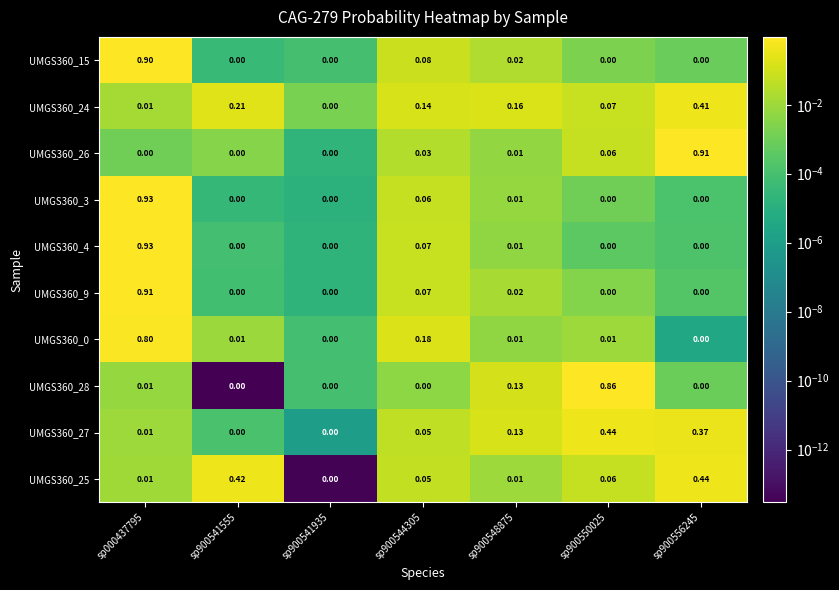

How many data points does each series have?

7